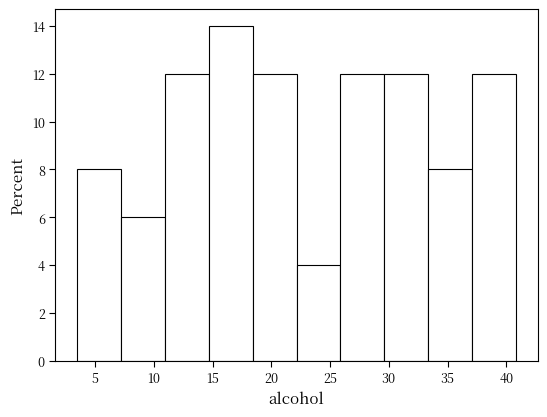

Reading left to right, transcribe this chart: for each bar, give the range it covers on the x-axis and its height. Neither the bar edges nor the heights are printed on the chart, so give them approximately, as read against the axes.

3.5 to 7.0: 8
7.0 to 11.0: 6
11.0 to 14.5: 12
14.5 to 18.5: 14
18.5 to 22.0: 12
22.0 to 26.0: 4
26.0 to 29.5: 12
29.5 to 33.5: 12
33.5 to 37.0: 8
37.0 to 41.0: 12